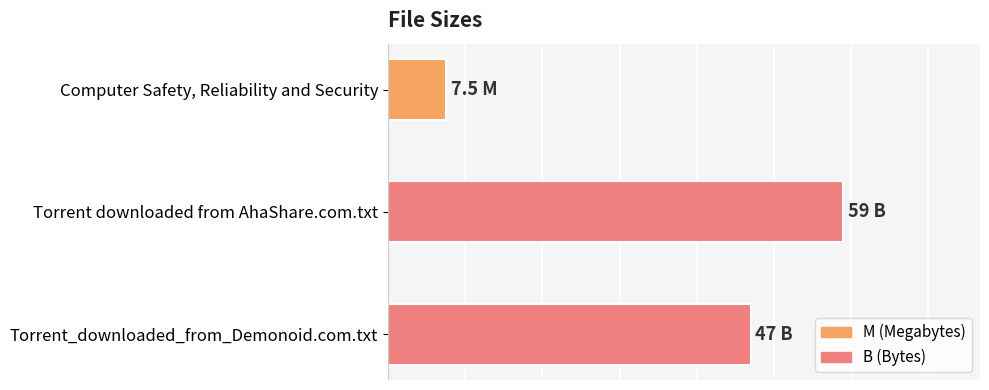

Are the bars horizontal?

Yes